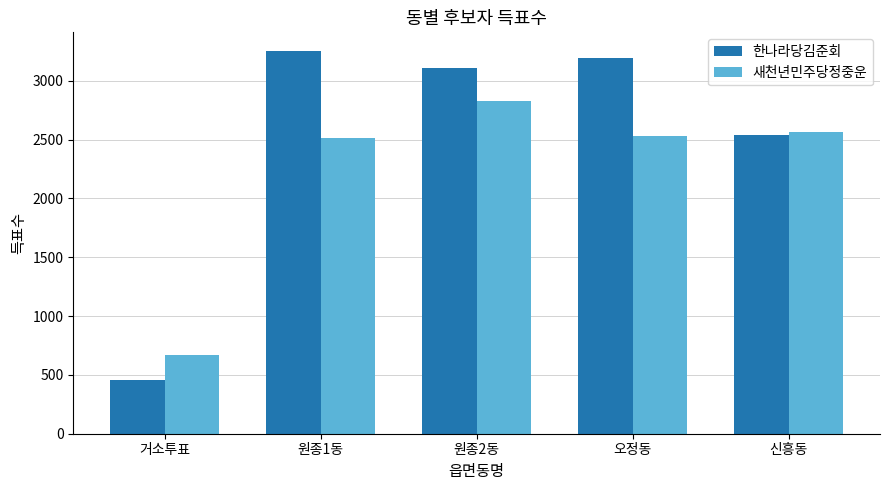

Reading left to right, what are all the values shown in this chart?

한나라당김준회: 거소투표=453	원종1동=3249	원종2동=3105	오정동=3193	신흥동=2537
새천년민주당정중운: 거소투표=669	원종1동=2516	원종2동=2827	오정동=2531	신흥동=2566